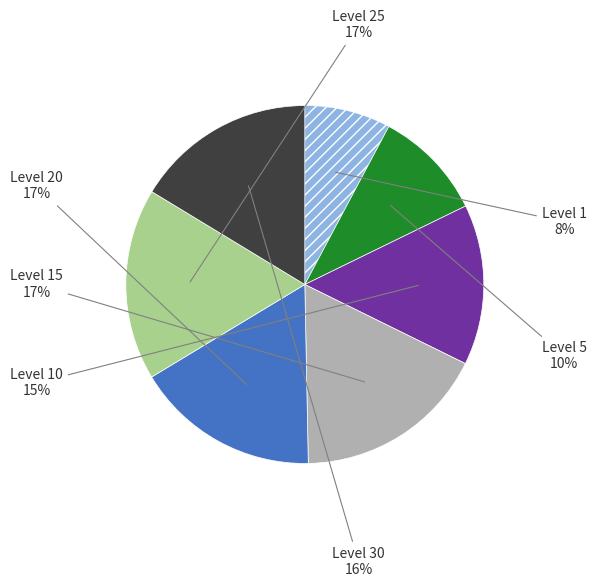

Is there any slice that represents more than half of the pie?

No